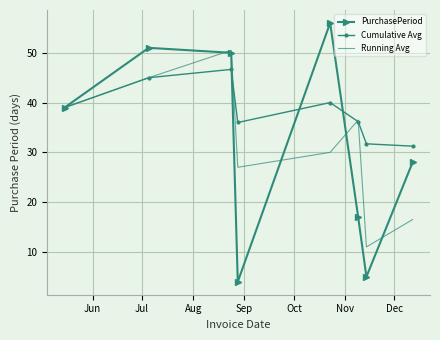

What is the smallest value displayed?

4.0